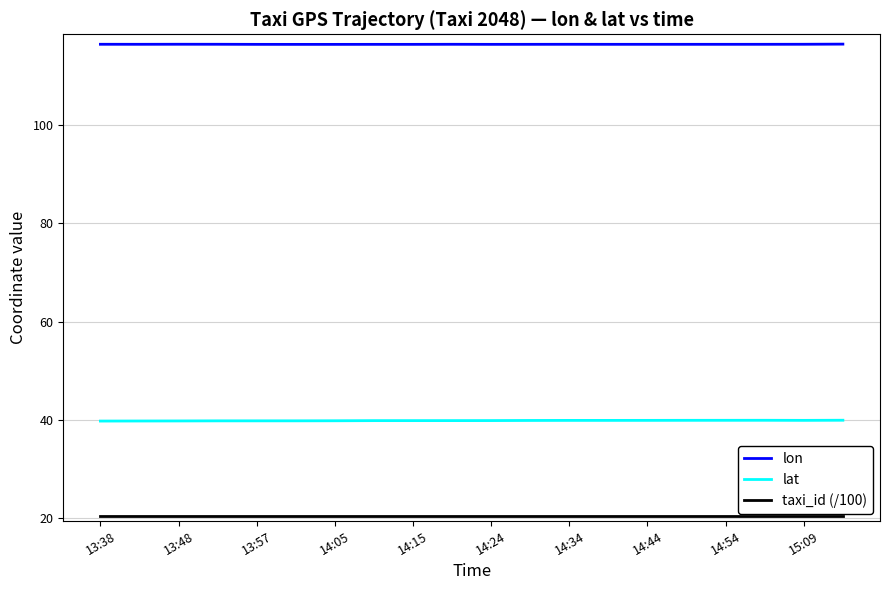

Rank the series by their average value, from highest to lowest.

lon, lat, taxi_id (/100)